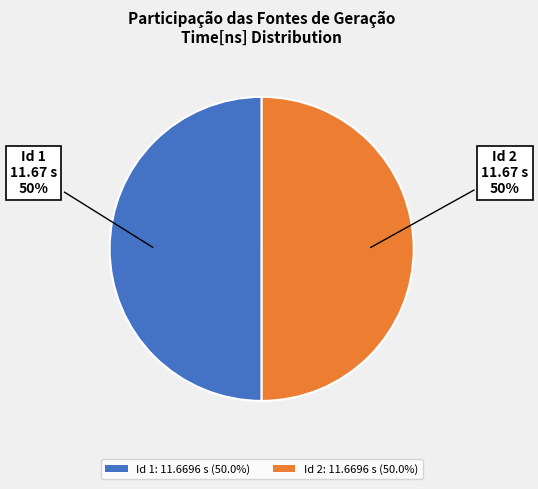

To the nearest percent, what is the average slice percentage?

50%